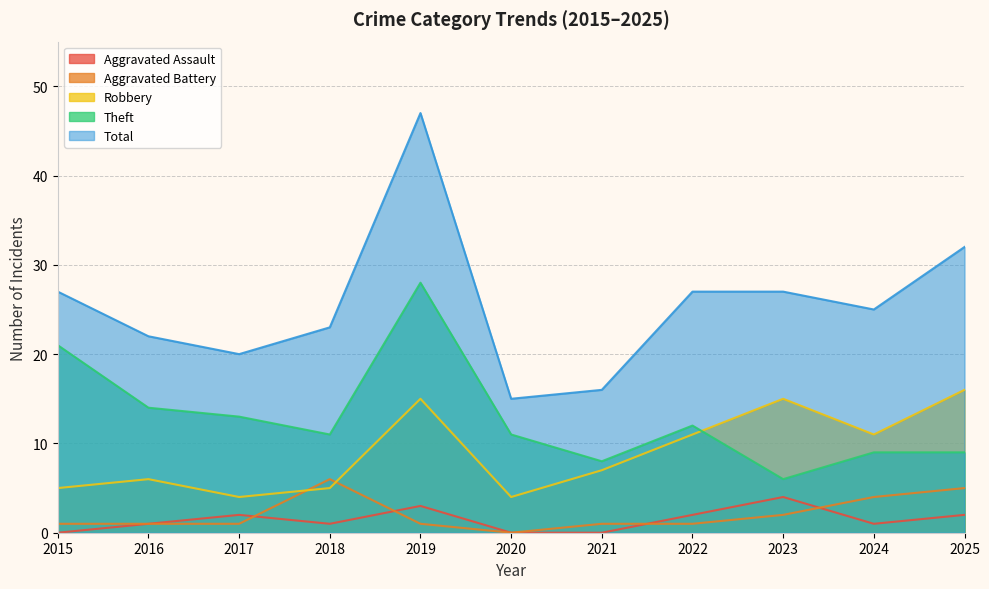

What are all the series names shown in the legend?

Aggravated Assault, Aggravated Battery, Robbery, Theft, Total